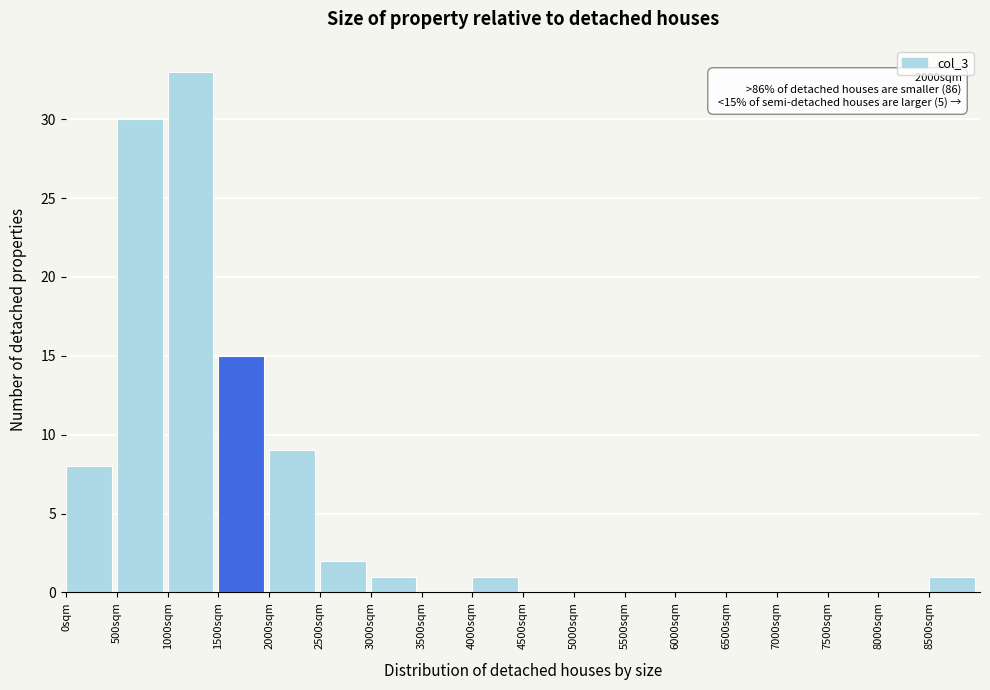

Which range on the x-axis has the tallest bar?

1000 to 1500